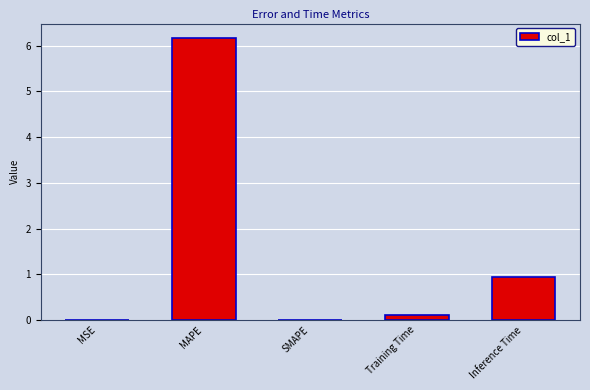

The chart shows a value of 1.7 at Inference Time. True or false?

False